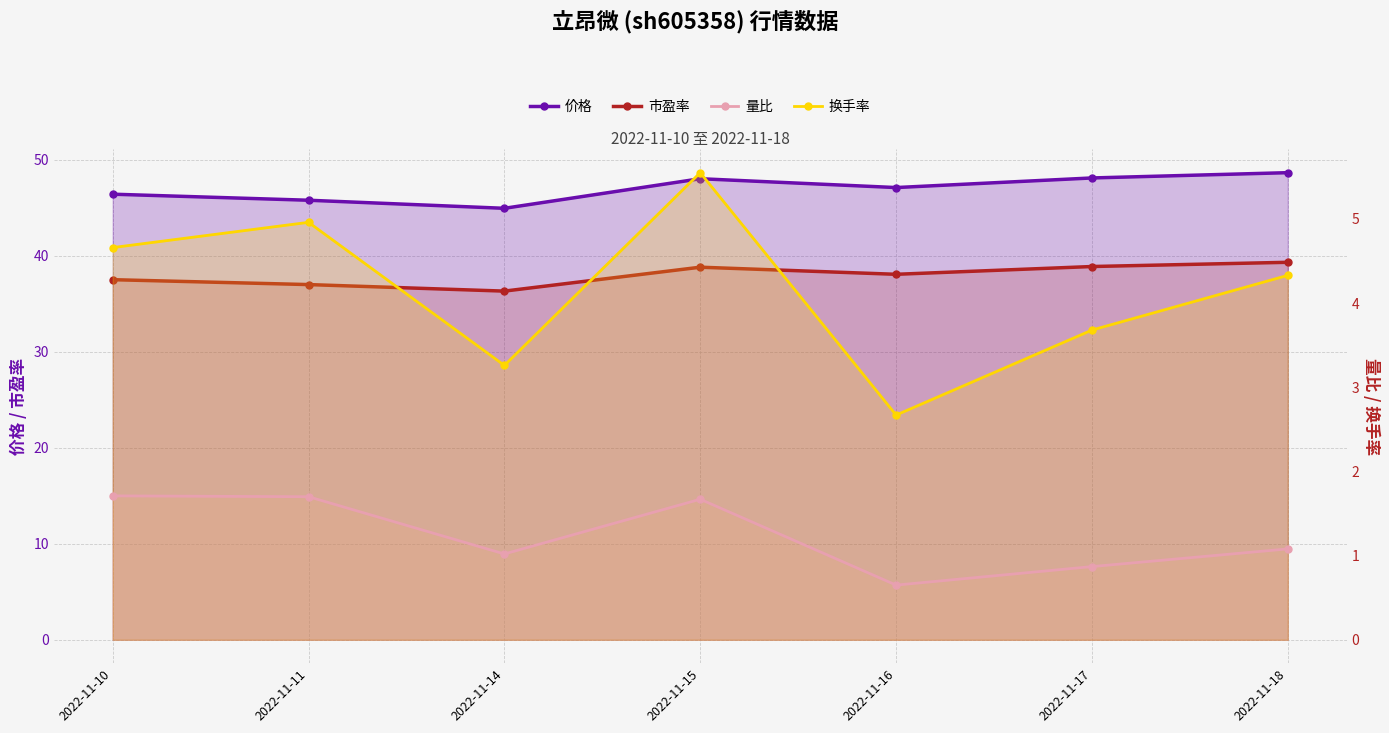

Is the value of 价格 at 2022-11-11 greater than the value of 换手率 at 2022-11-18?

Yes